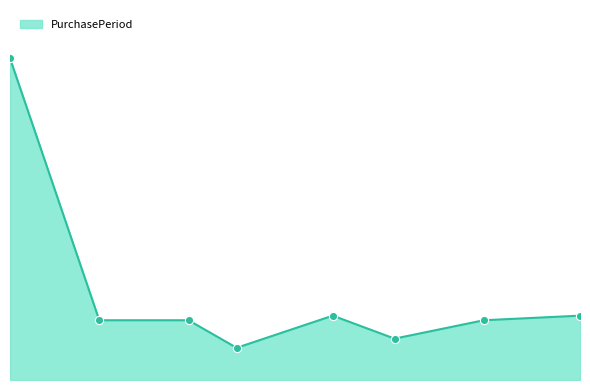

Is this an area chart (filled region under the line)?

Yes